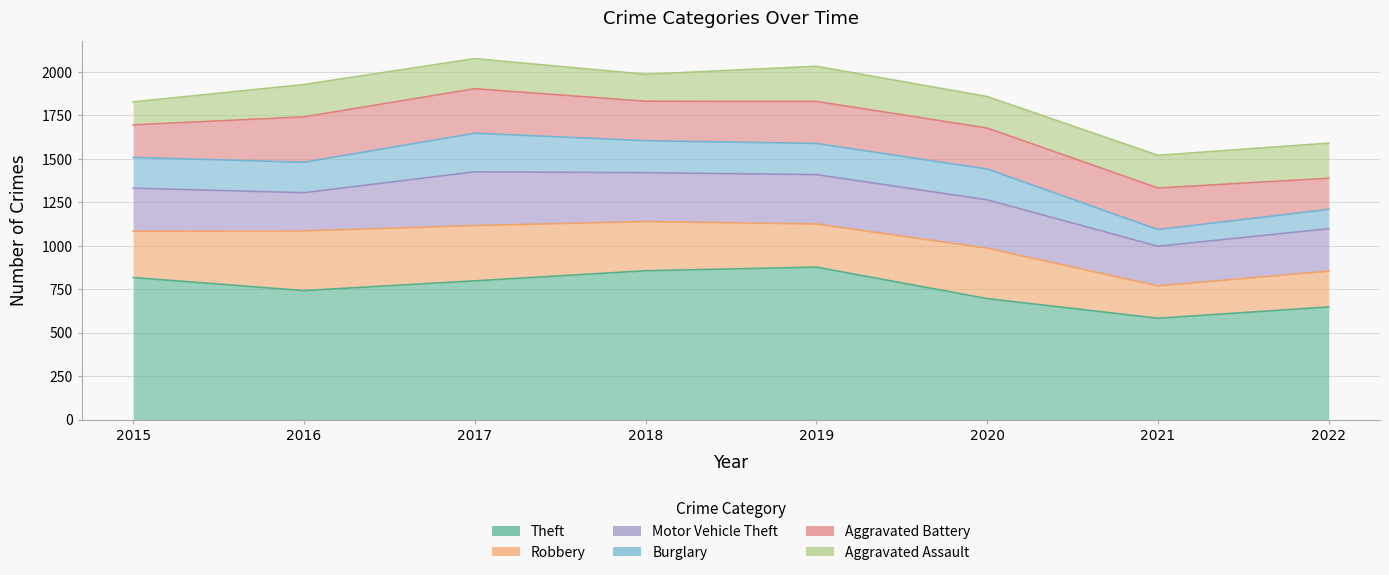

How many lines are shown in the chart?

6